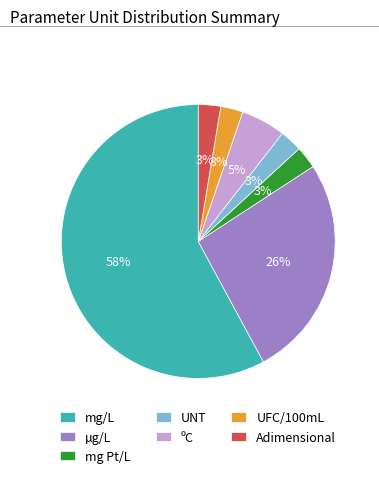

Between mg Pt/L and mg/L, which is larger?

mg/L